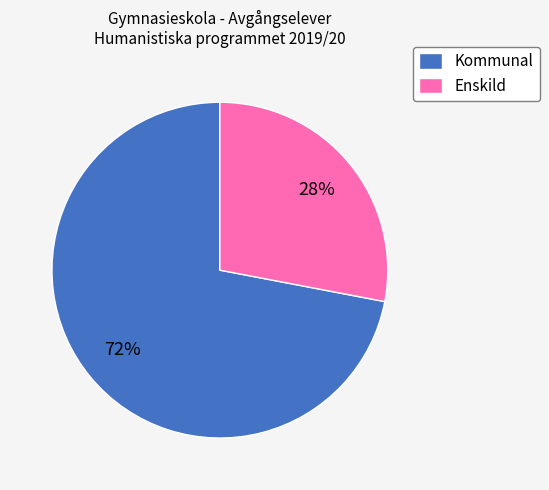

Does Kommunal represent more than half of the total?

Yes